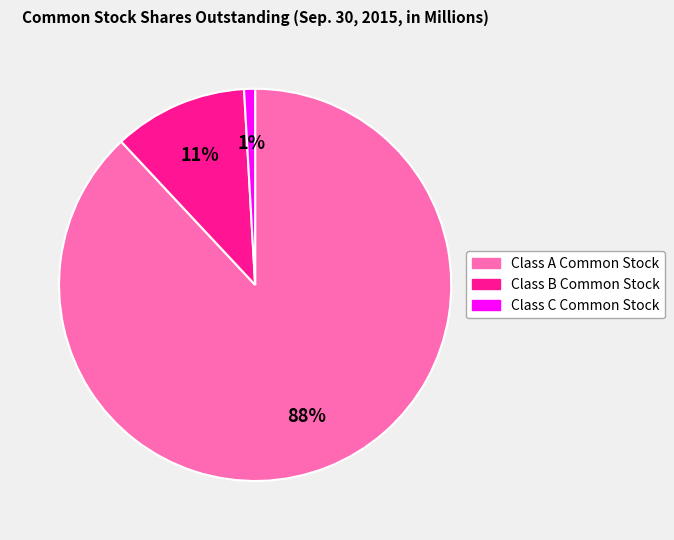

What is the majority slice?

Class A Common Stock